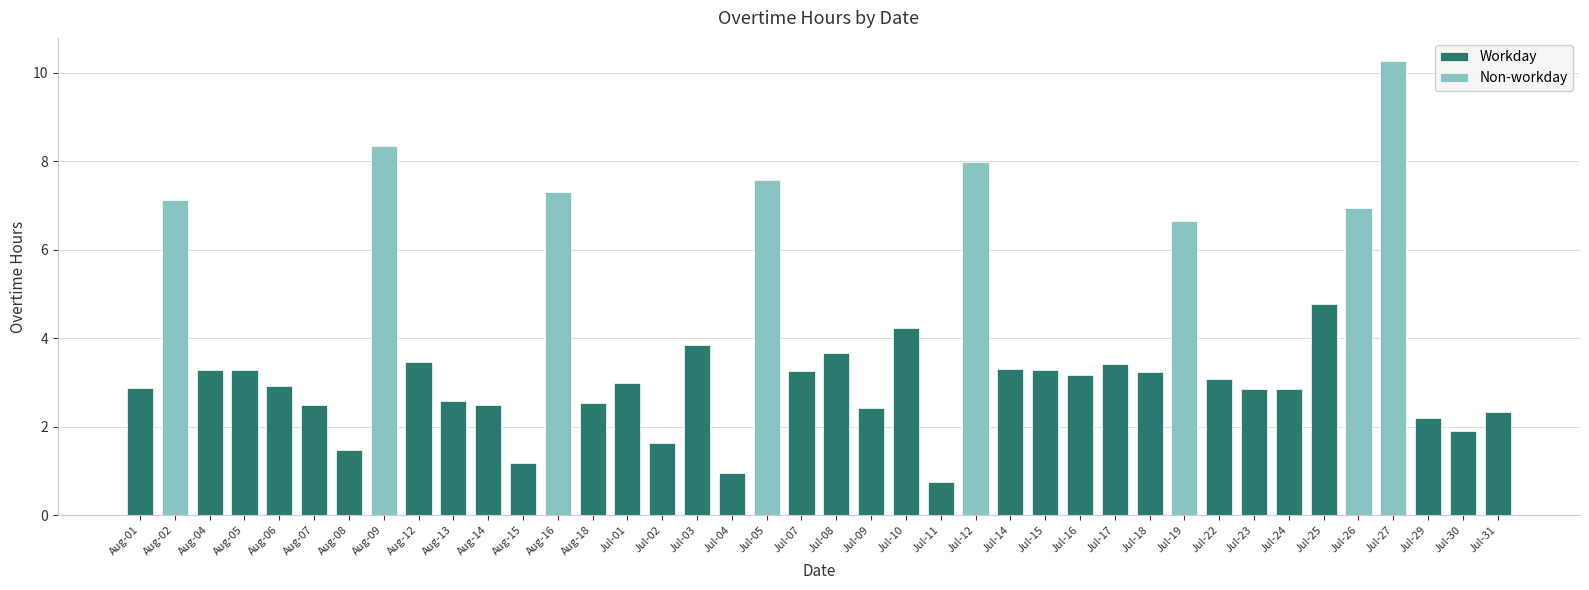

What are all the series names shown in the legend?

Workday, Non-workday